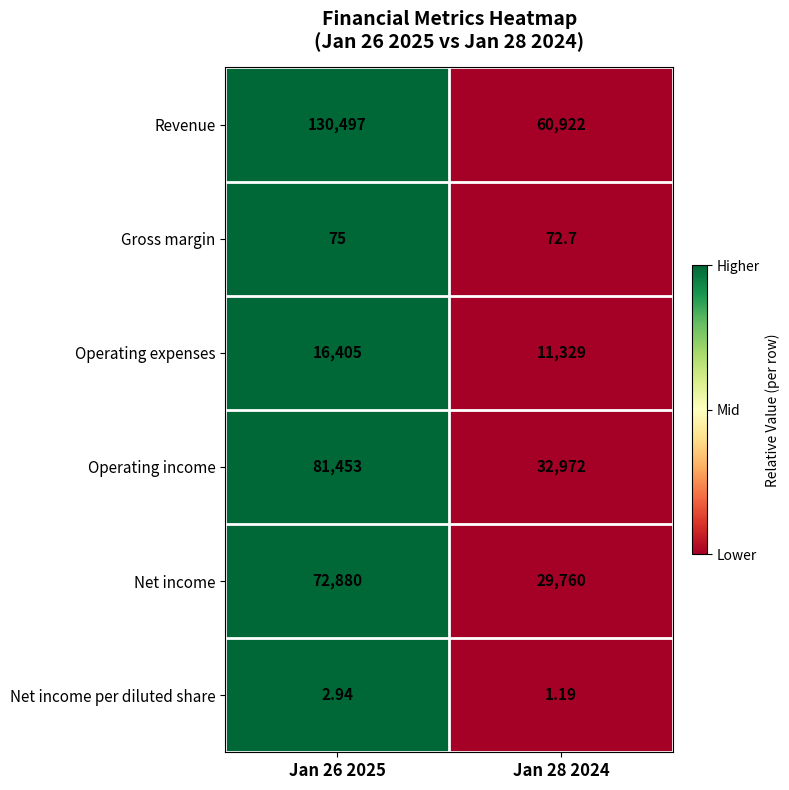

Which series has the largest total across all categories?

Revenue